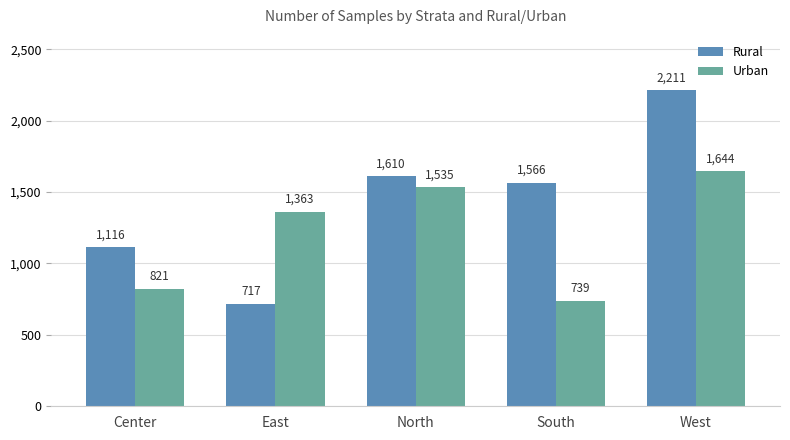

Which series has the widest spread of values?

Rural